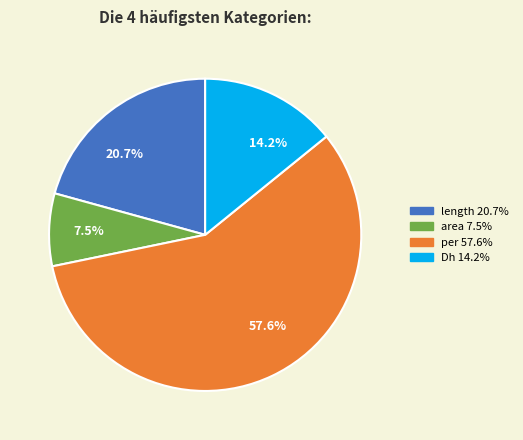

Rank the categories by value from lowest to highest.

7.5%, 14.2%, 20.7%, 57.6%